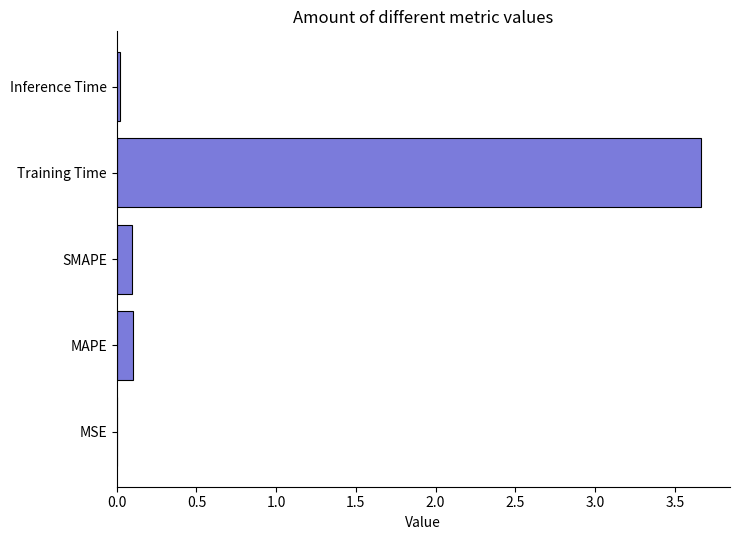

What is the sum of all values?

3.9